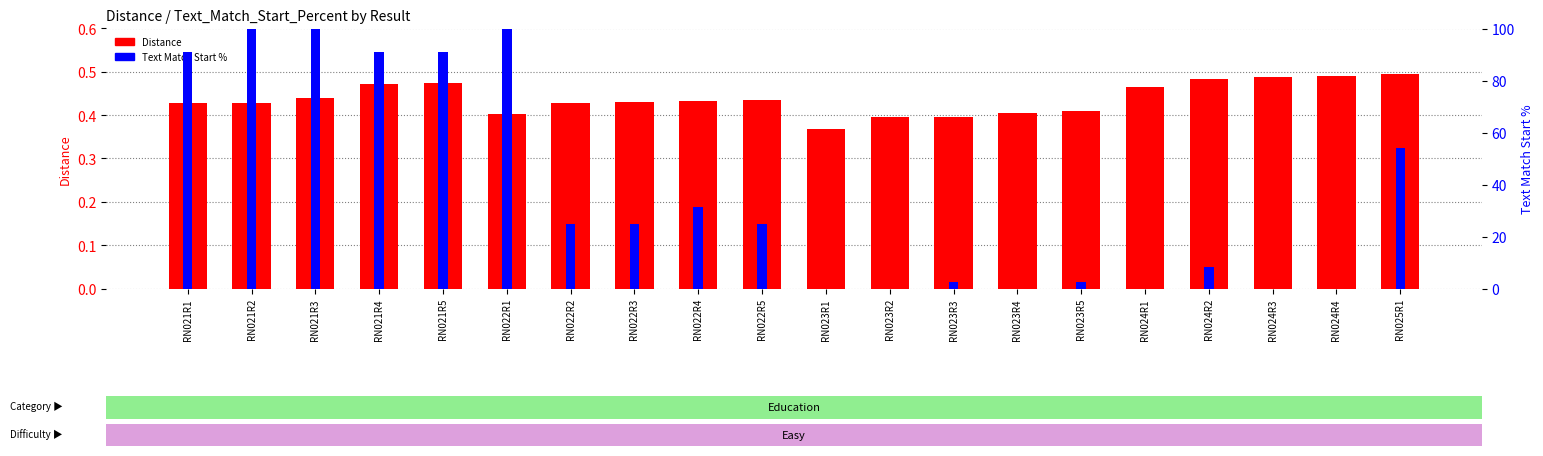

How many bars are there in each group?

2